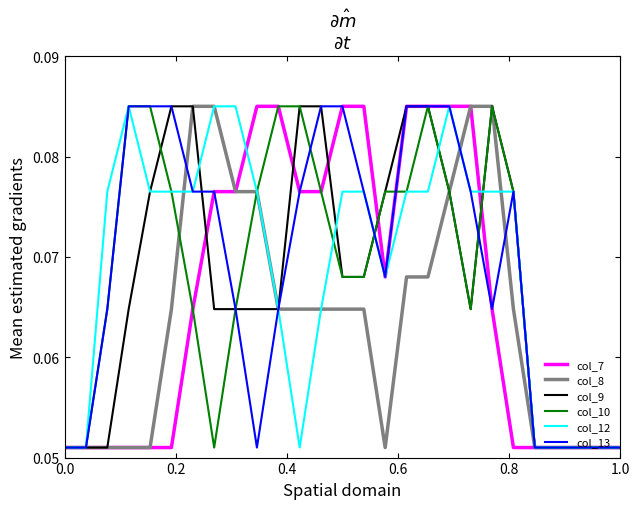

Is this an area chart (filled region under the line)?

No